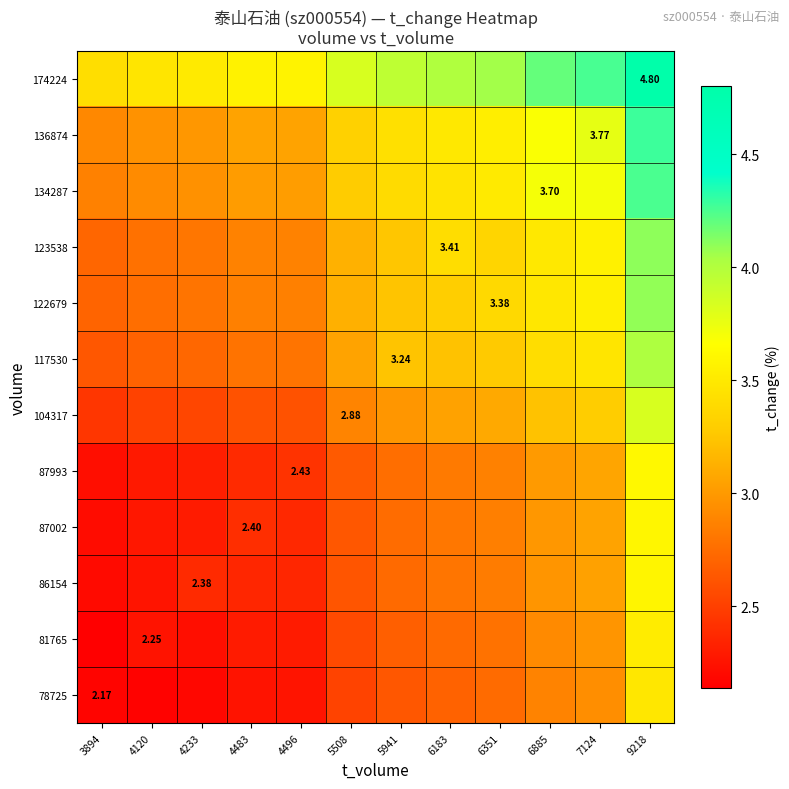

Is the value of 86154 at 3894 greater than the value of 123538 at 6885?

No